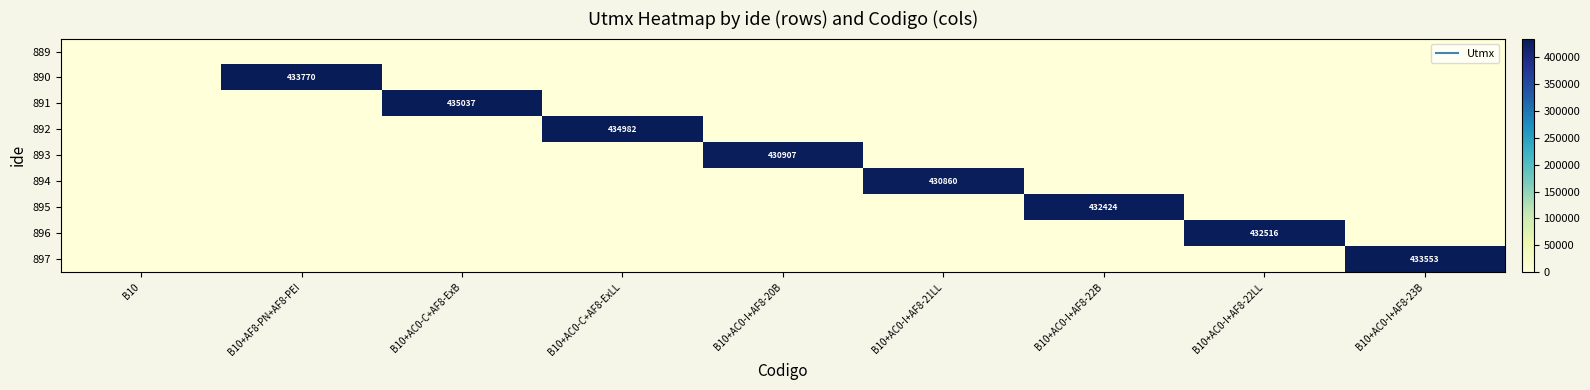

What is the spread (max minus min) of values at B10+AC0-C+AF8-ExB?

435036.9